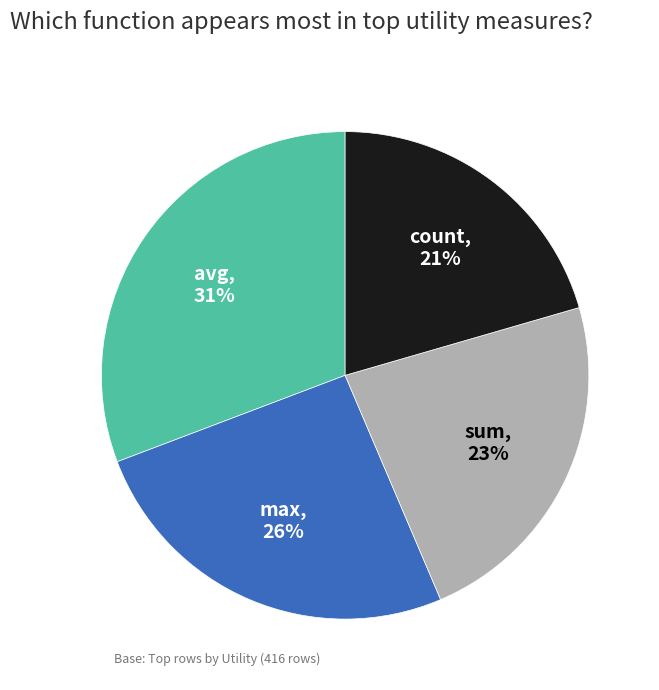

True or false: sum accounts for 23% of the total.

True